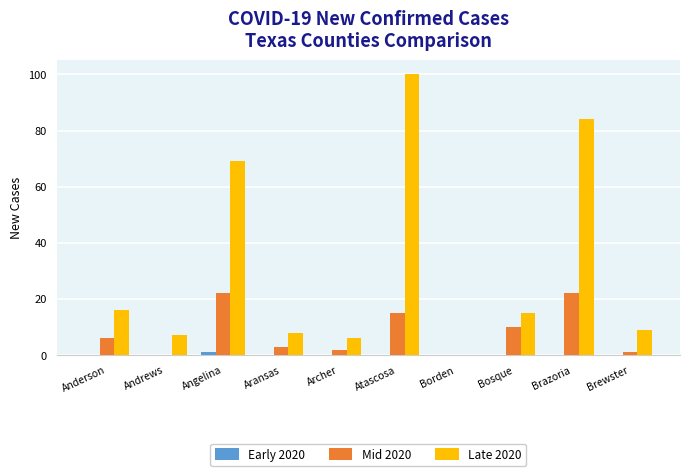

Does the chart contain stacked bars?

No